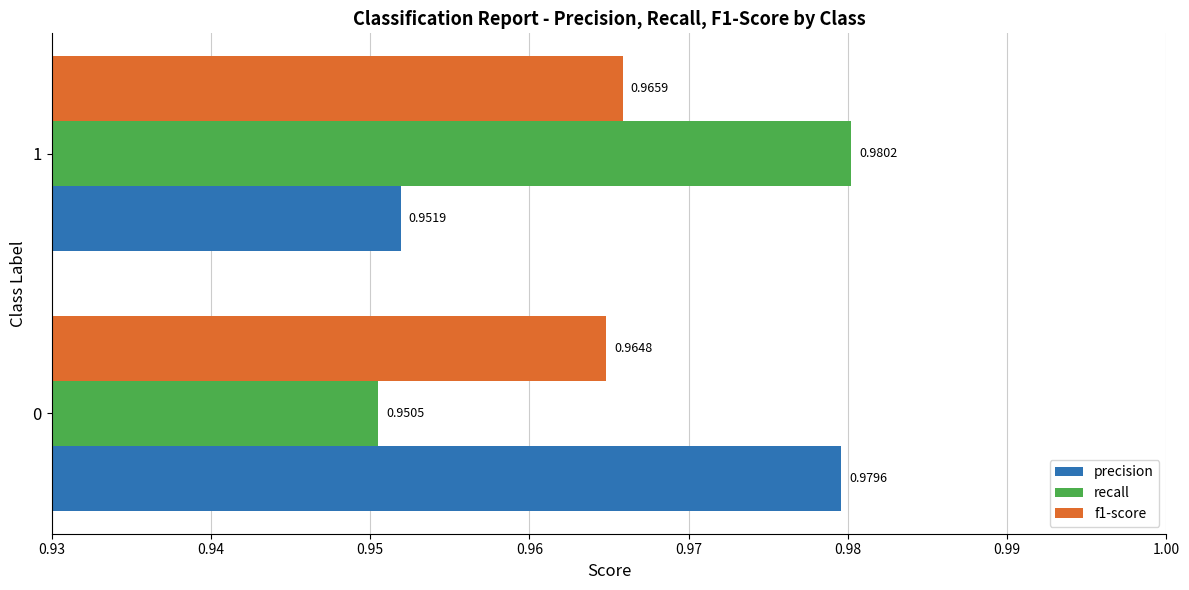

Between 0 and 1, which series saw the biggest shift?

recall